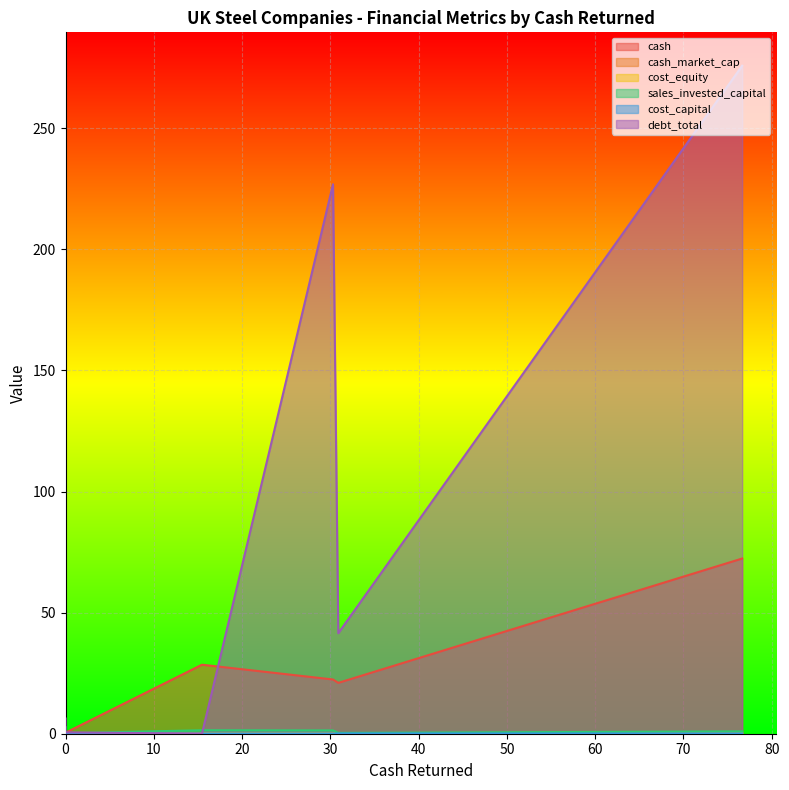

How many lines are shown in the chart?

6